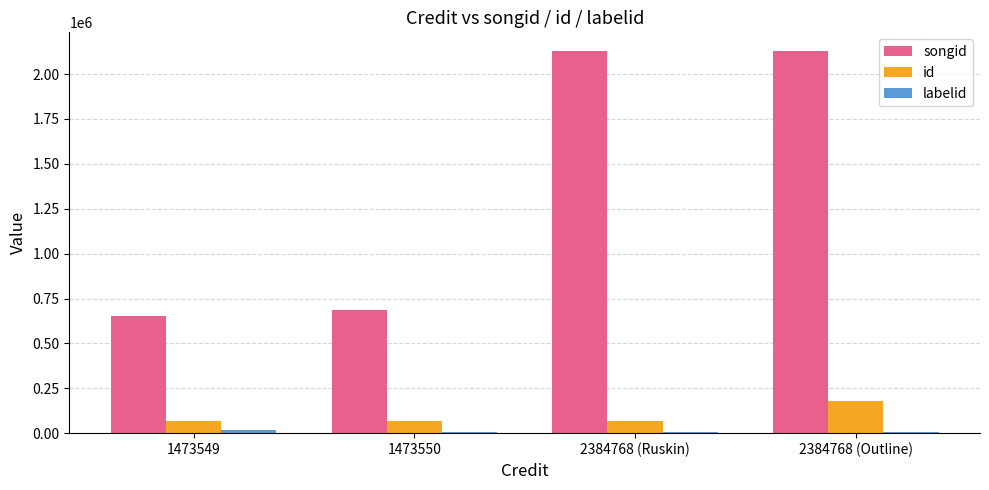

Which series has the widest spread of values?

songid